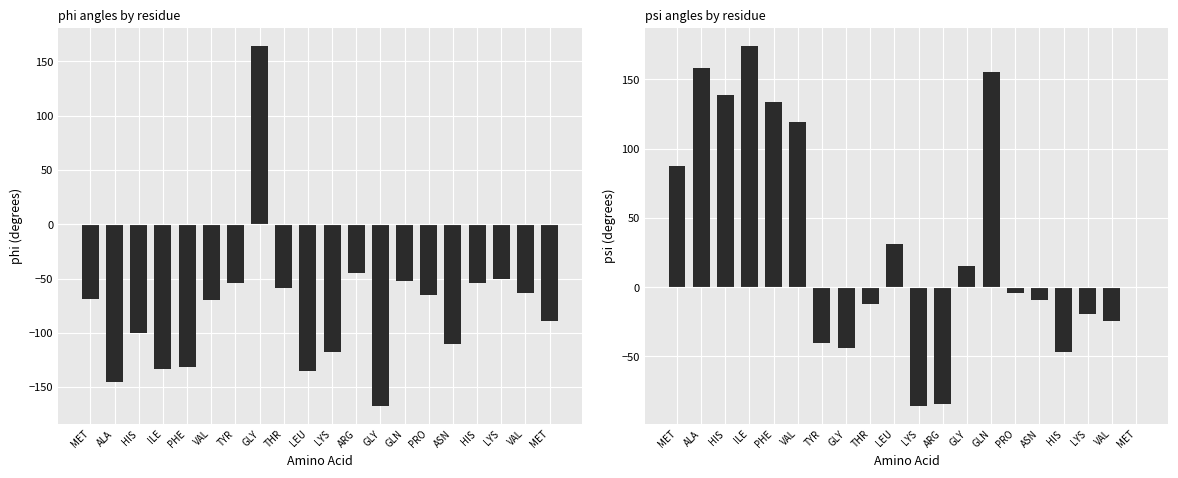

Is it true that phi equals -53.8 at HIS?

True